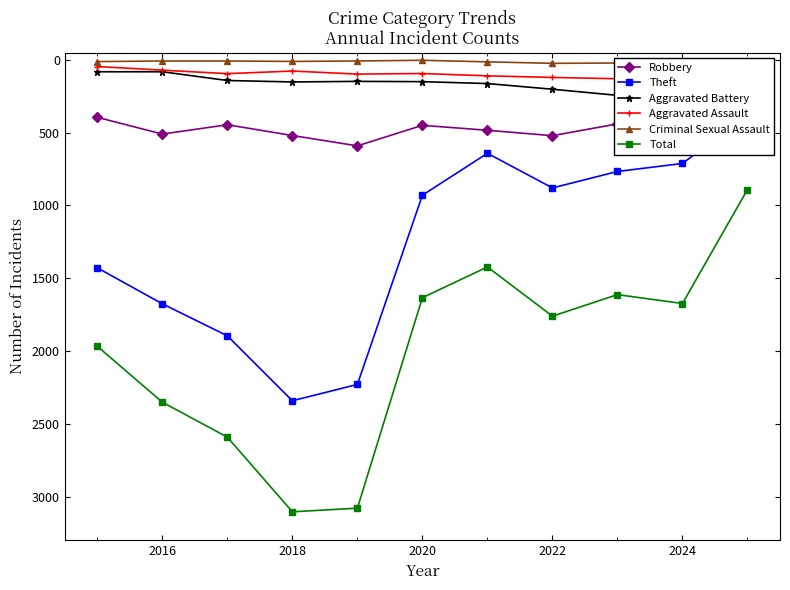

True or false: Total has a value of 2352 at 2016.

True